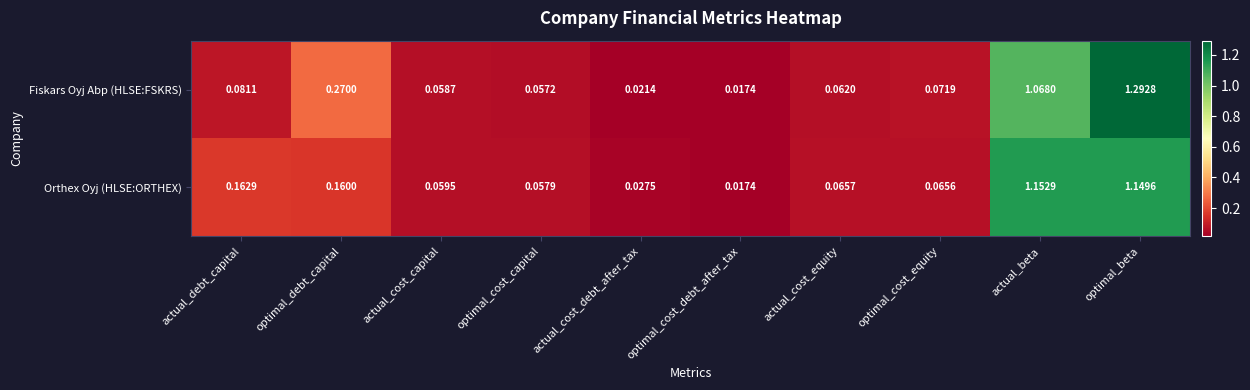

Rank the series by their average value, from highest to lowest.

Fiskars Oyj Abp (HLSE:FSKRS), Orthex Oyj (HLSE:ORTHEX)